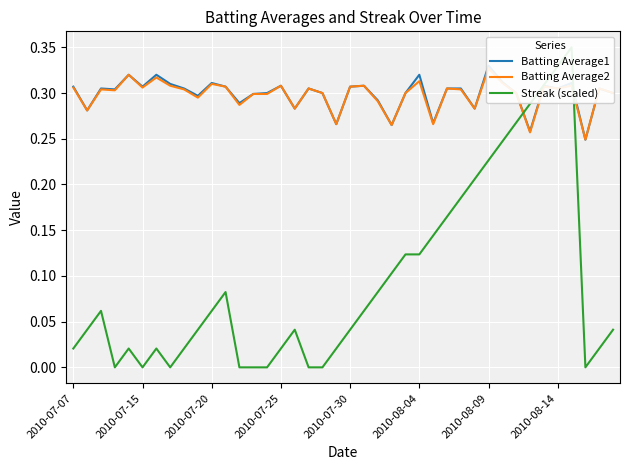

Rank the categories by Batting Average1 value from highest to lowest.

30, 2010-07-30, 2010-08-09, 25, 31, 10, 36, 2010-08-14, 15, 21, 34, 2010-07-07, 2010-08-04, 11, 20, 2010-07-20, 8, 17, 27, 28, 35, 38, 2010-07-25, 14, 18, 24, 32, 39, 13, 9, 22, 12, 16, 29, 2010-07-15, 26, 19, 23, 33, 37